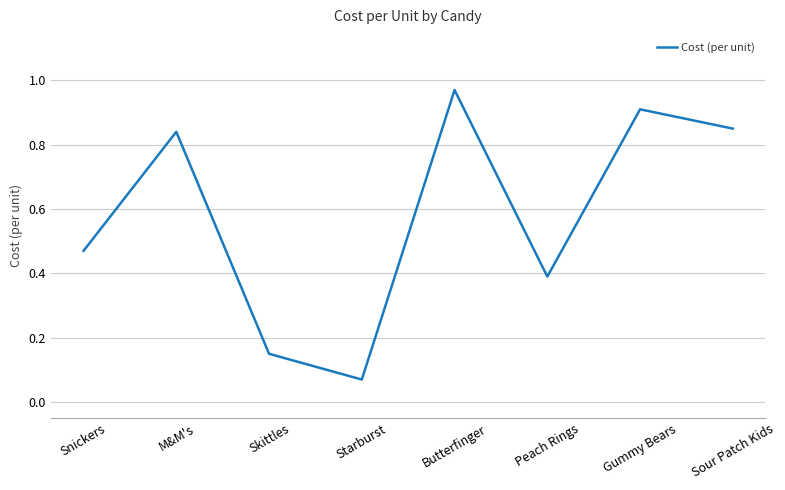

True or false: there are more than 2 points higher than both neighbors.

True